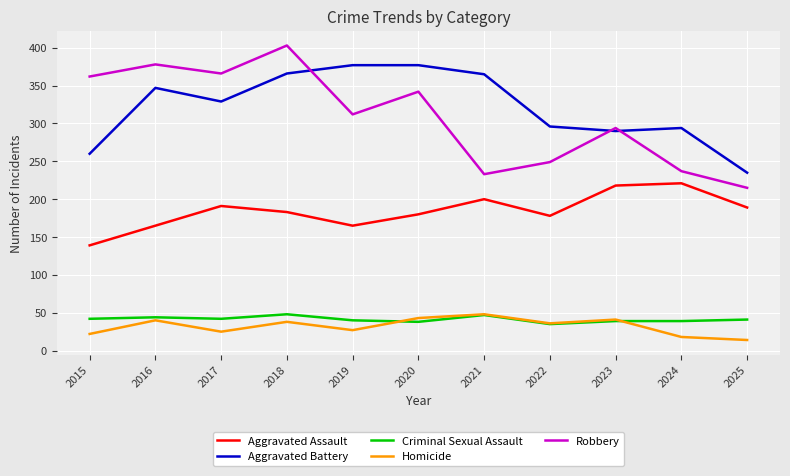

Which series has the largest total across all categories?

Aggravated Battery